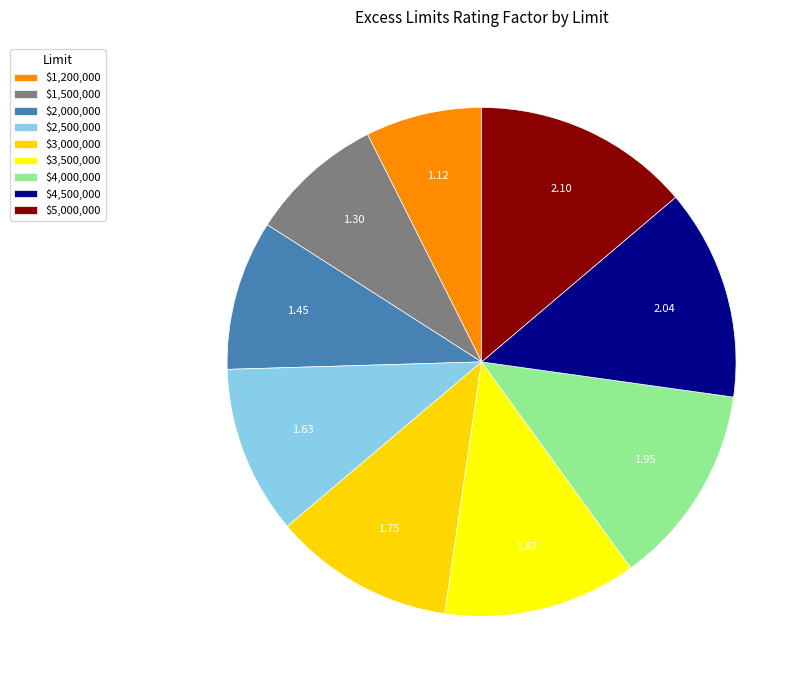

Count the number of slices in the pie.

9